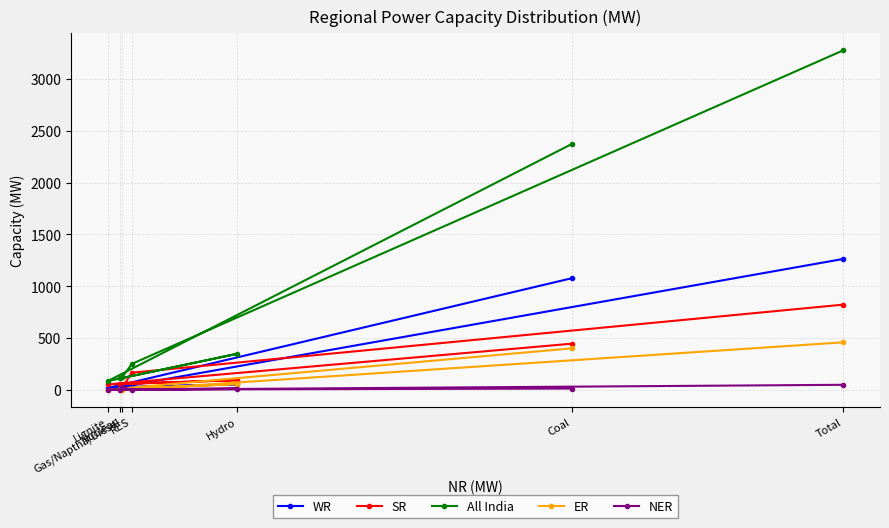

Which has a higher value, RES or Nuclear?

RES